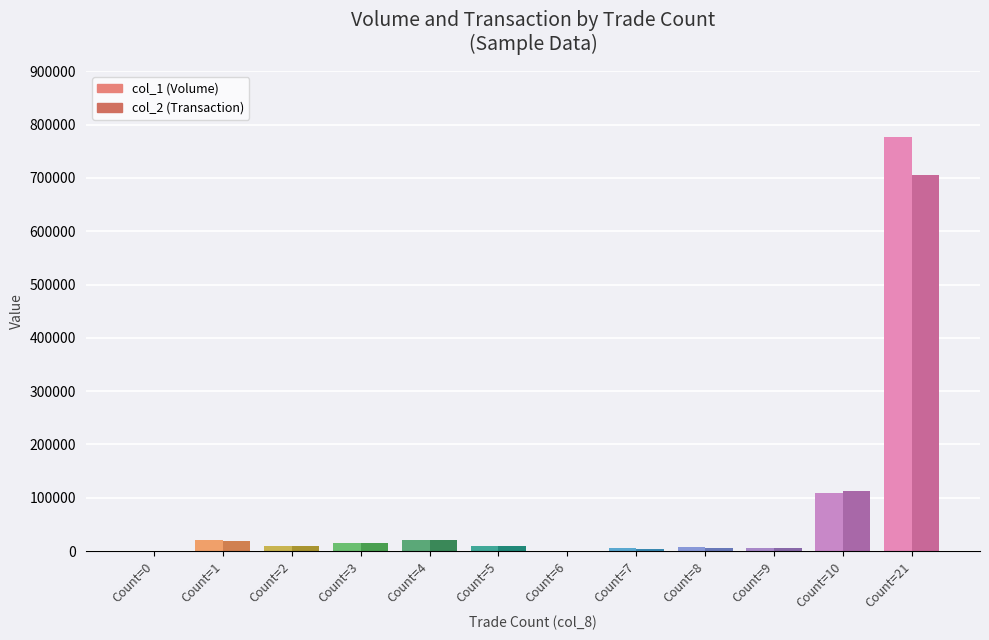

How many bars are there in total?

24